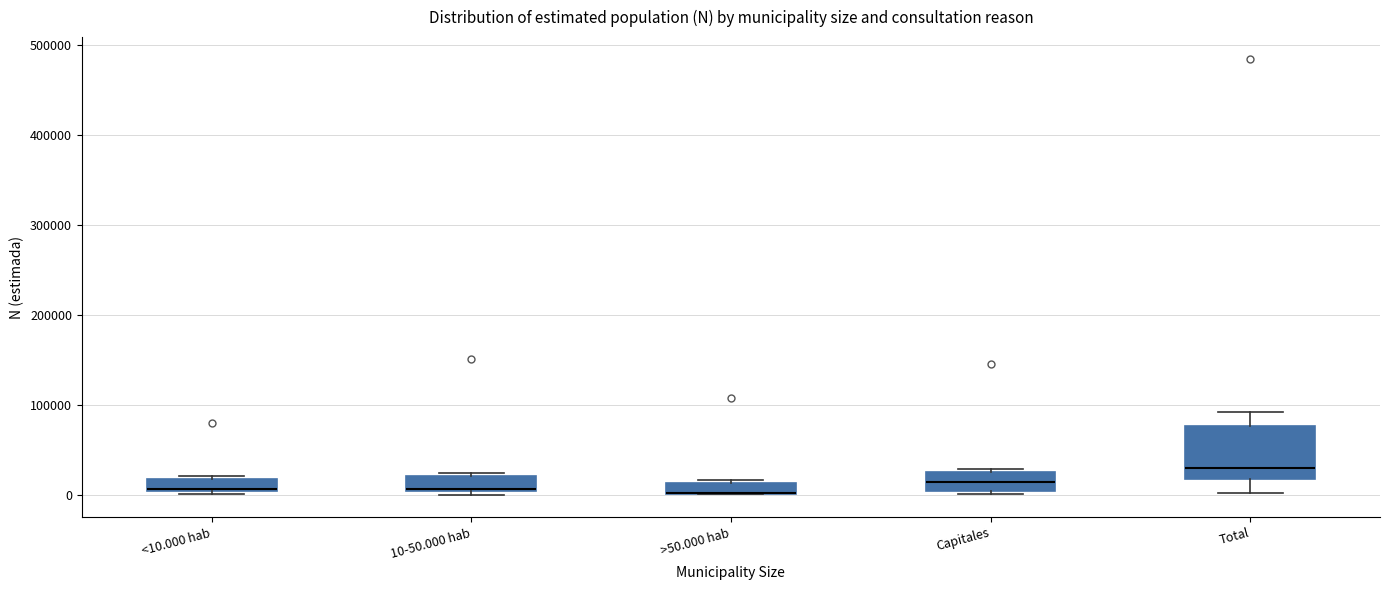

Where does the lower whisker of the box for Total end on the y-axis? The values are not printed on the chart, so give them approximately, as read against the axis.

0